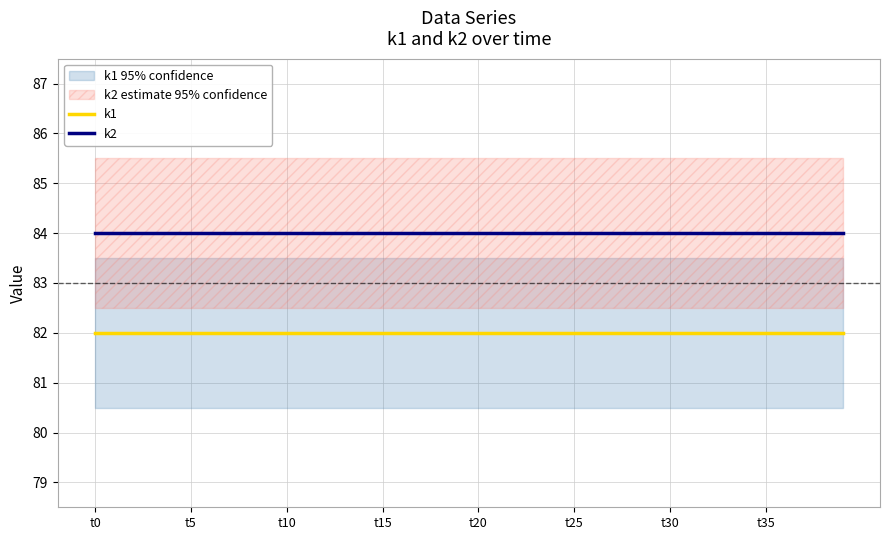

What is the lowest value of the k1 series?

82